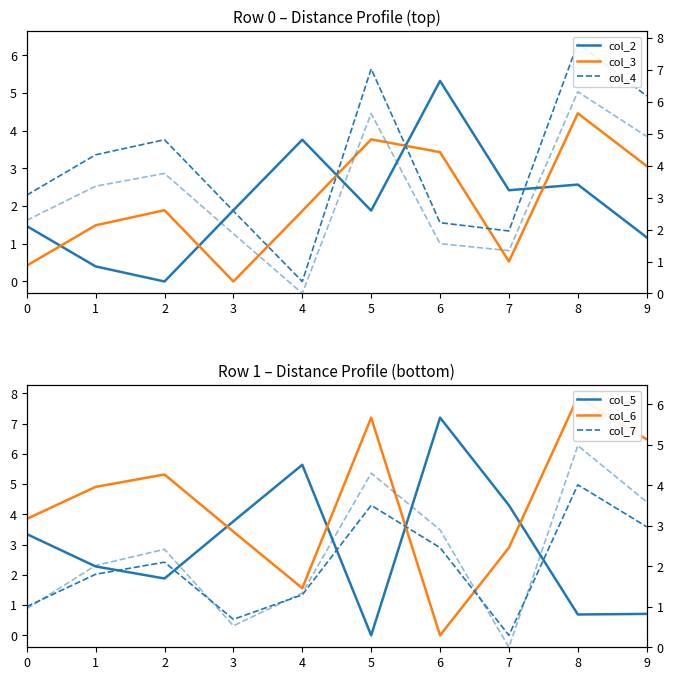

Is the value of col_3 at 0 greater than the value of col_5 at 9?

No